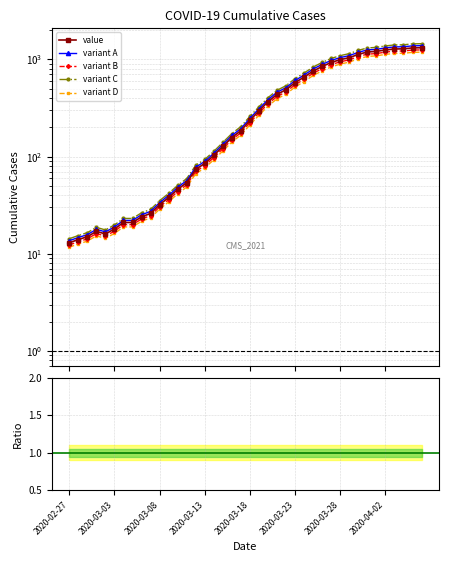

List the labels in order of value, smallest first.

2020-02-27, 2020-02-28, 2020-02-29, 2020-03-02, 2020-03-01, 2020-03-03, 2020-03-04, 2020-03-05, 2020-03-06, 2020-03-07, 2020-03-08, 2020-03-09, 2020-03-10, 2020-03-11, 2020-03-12, 2020-03-13, 2020-03-14, 2020-03-15, 2020-03-16, 2020-03-17, 2020-03-18, 2020-03-19, 2020-03-20, 2020-03-21, 2020-03-22, 2020-03-23, 2020-03-24, 2020-03-25, 2020-03-26, 2020-03-27, 2020-03-28, 2020-03-29, 2020-03-30, 2020-03-31, 2020-04-01, 2020-04-02, 2020-04-03, 2020-04-04, 2020-04-05, 2020-04-06